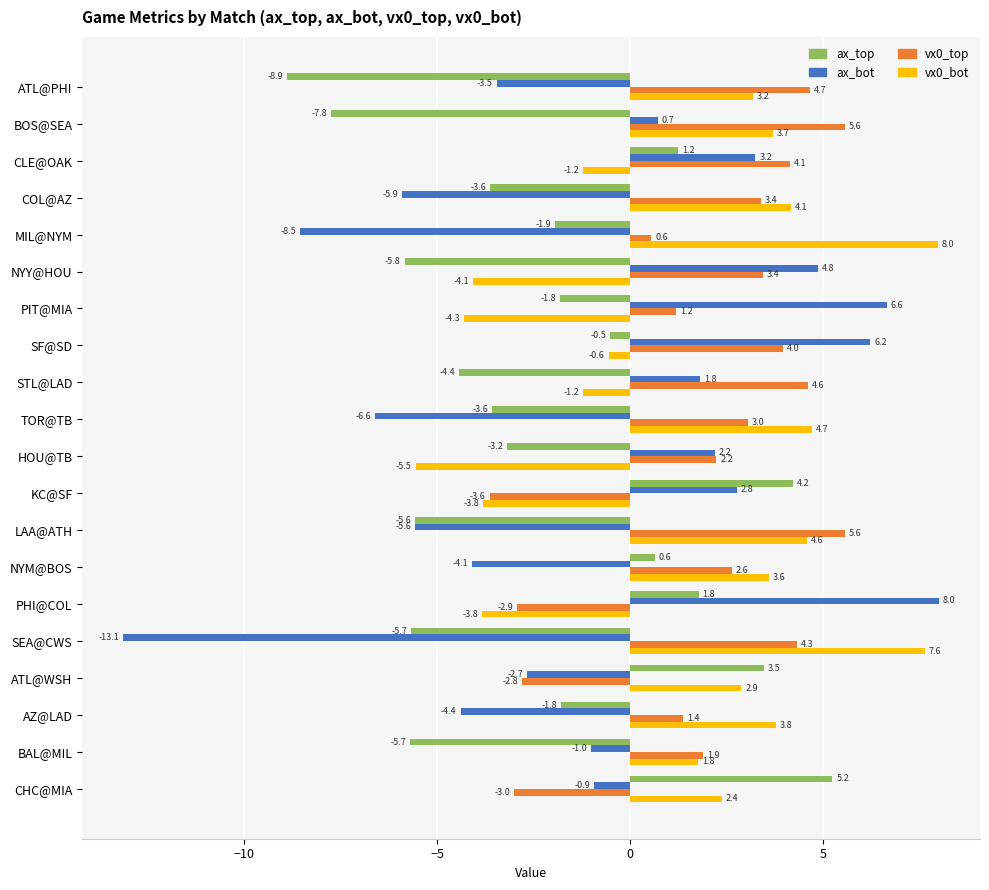

What is the difference between the maximum and second lowest values in the vx0_top series?

8.6